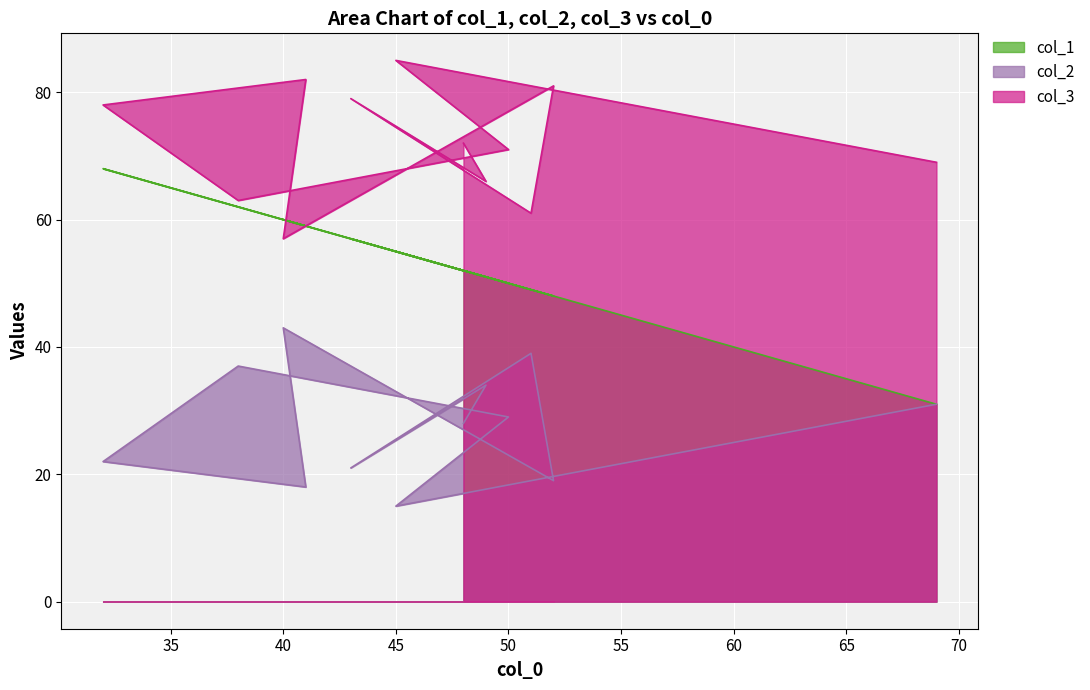

Count the number of data series in this chart.

3